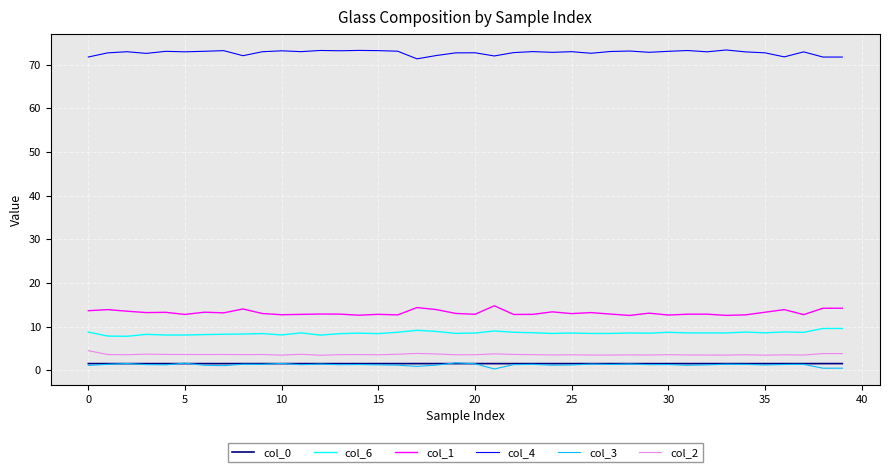

True or false: col_1 has more than 1 interior local peaks.

True